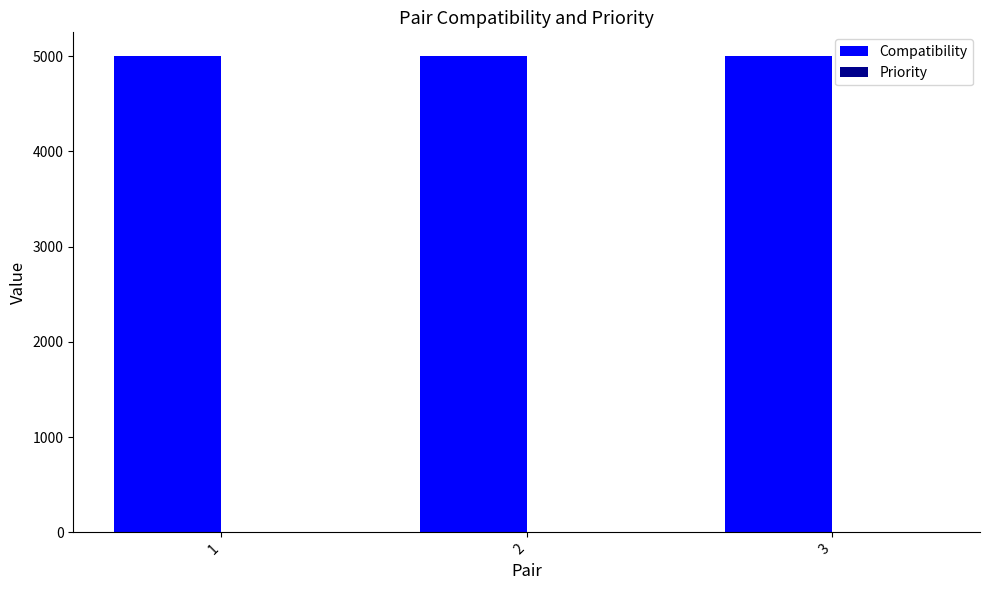

Which series has the largest total across all categories?

Compatibility